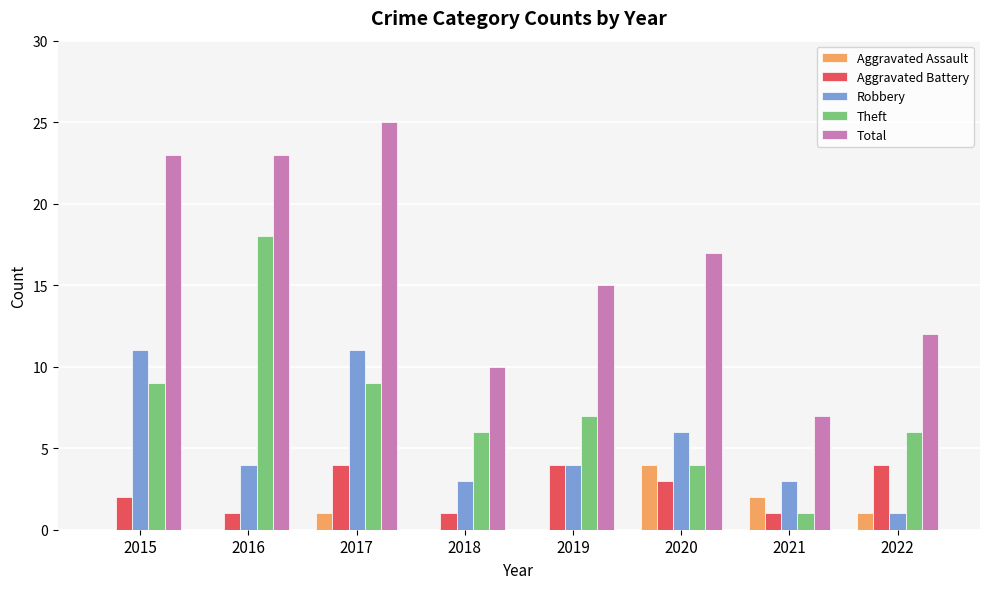

Reading left to right, what are all the values shown in this chart?

Aggravated Assault: 0	0	1	0	0	4	2	1
Aggravated Battery: 2	1	4	1	4	3	1	4
Robbery: 11	4	11	3	4	6	3	1
Theft: 9	18	9	6	7	4	1	6
Total: 23	23	25	10	15	17	7	12